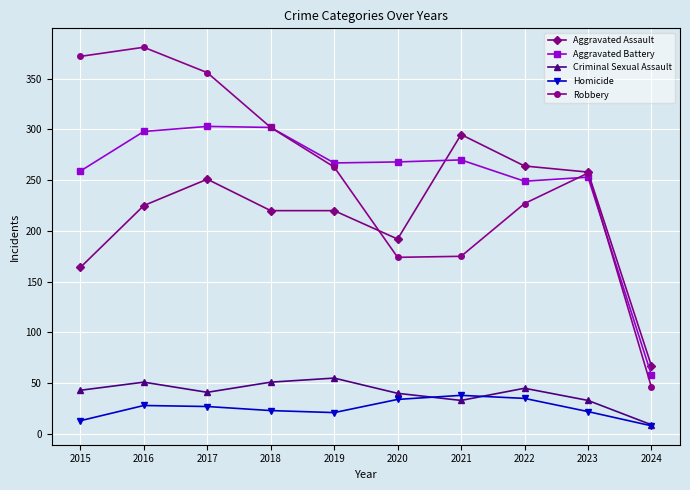

What is the difference between the highest and lowest values at 2021?

262